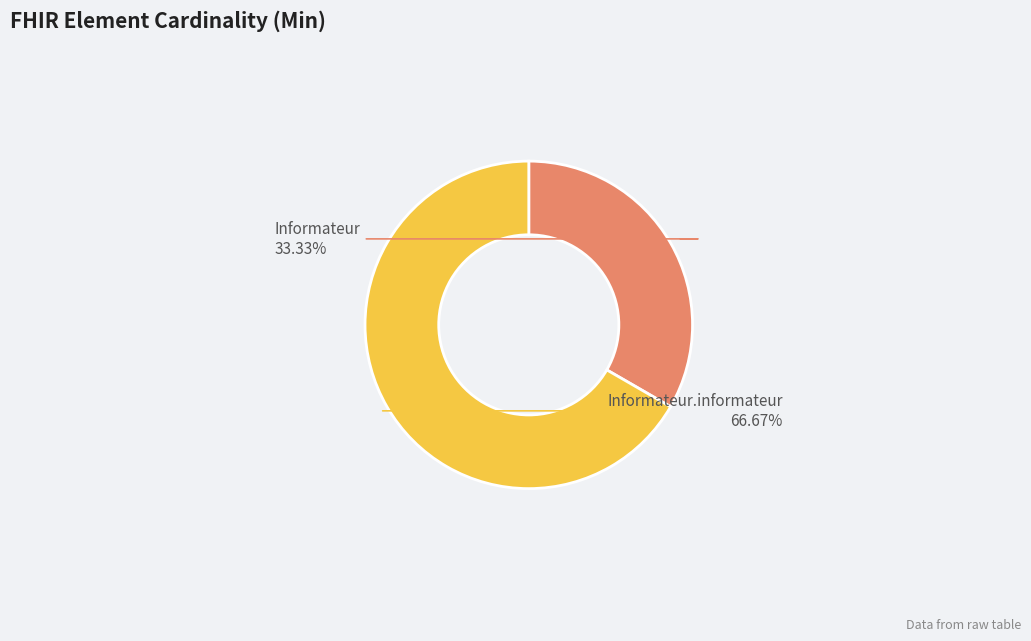

Does any single category account for the majority?

Yes